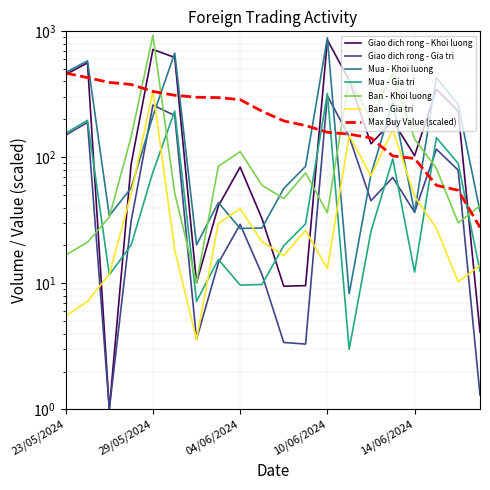

Is it true that Ban - Khoi luong equals 211.6 at 11/06/2024?

False